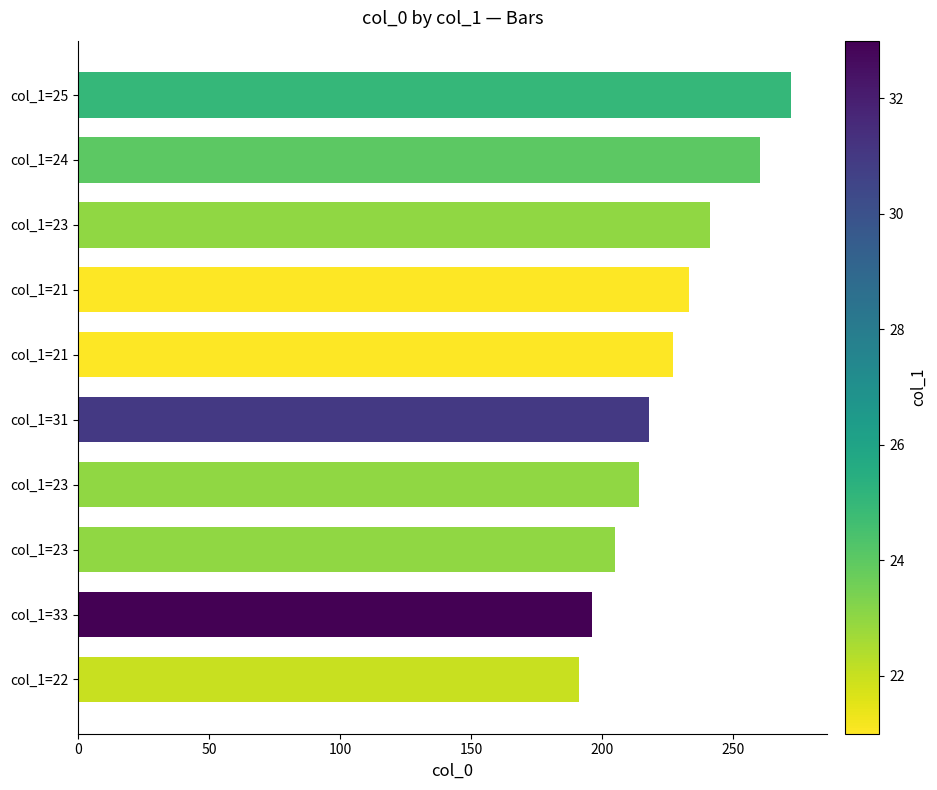

How many bars are there in total?

10